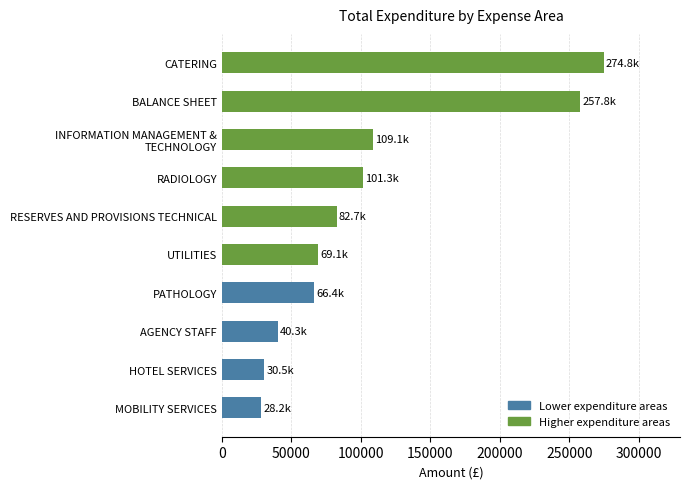

What is the difference between the maximum and minimum values?

246561.3